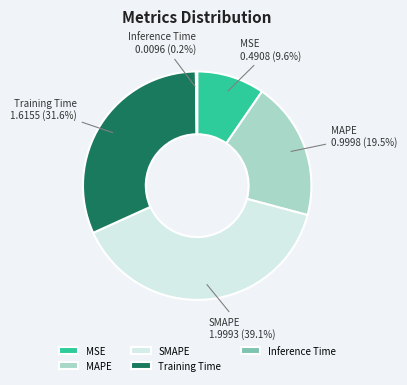

Does any single category account for the majority?

No